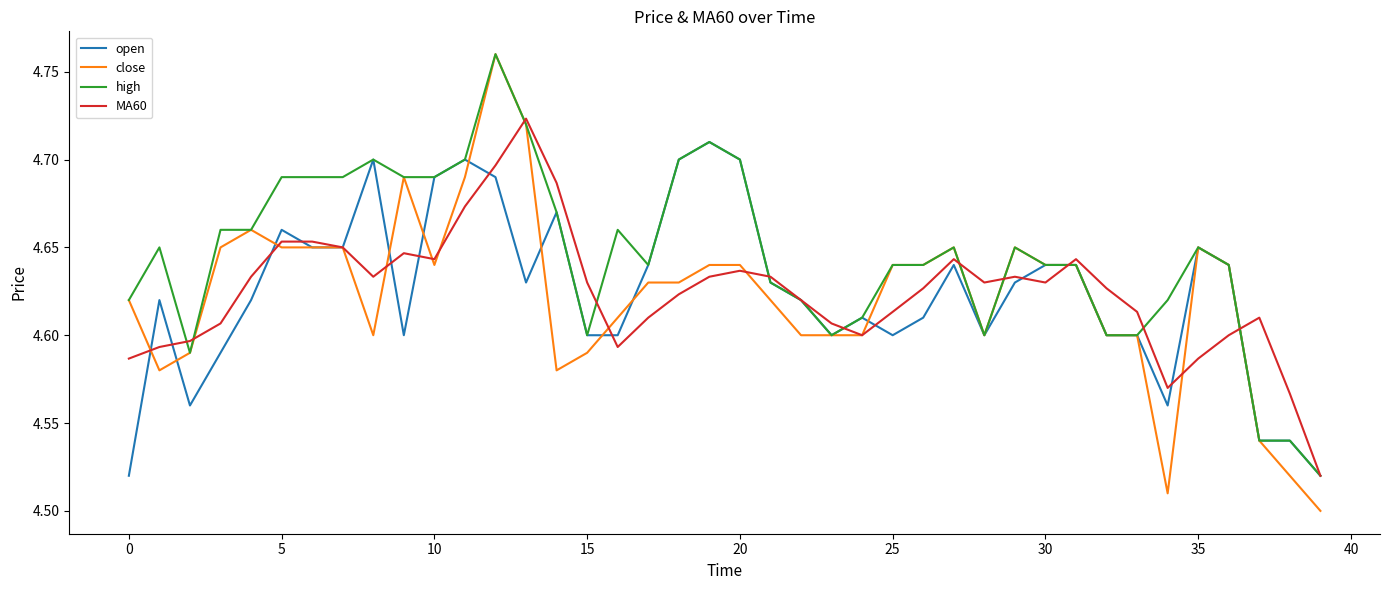

Does the chart have visible grid lines?

No